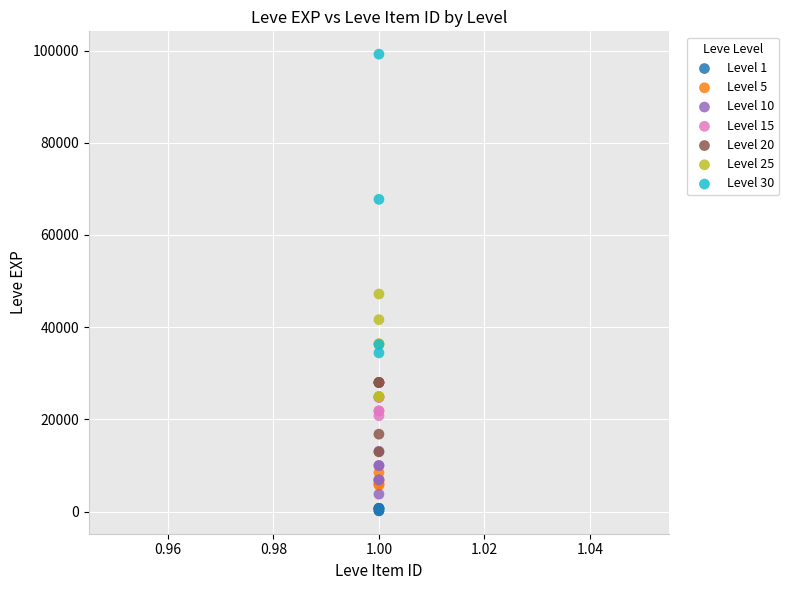

Which series reaches the minimum Y coordinate?

Level 1